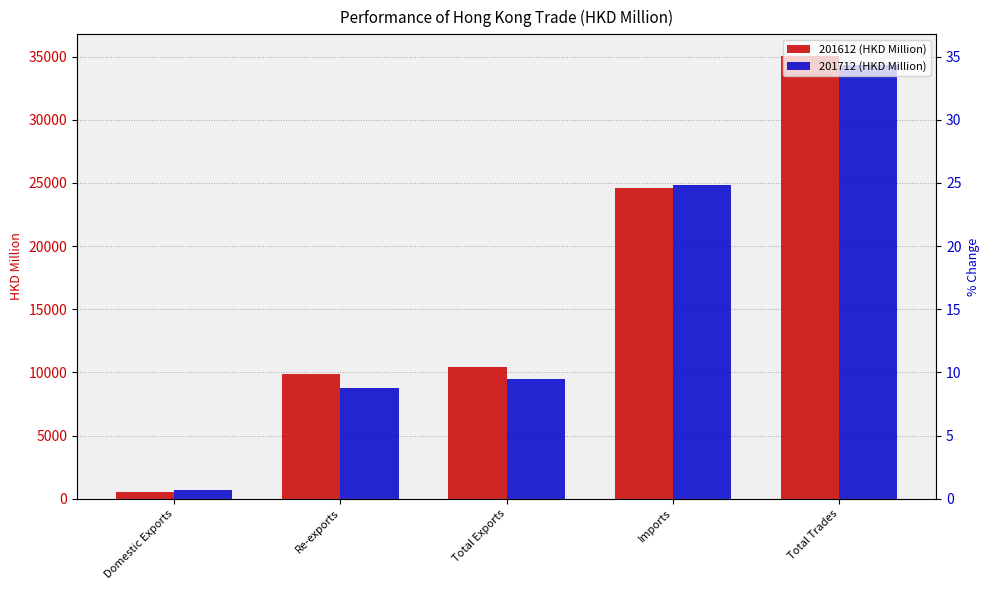

What is the label of the 4th bar from the left?

Imports